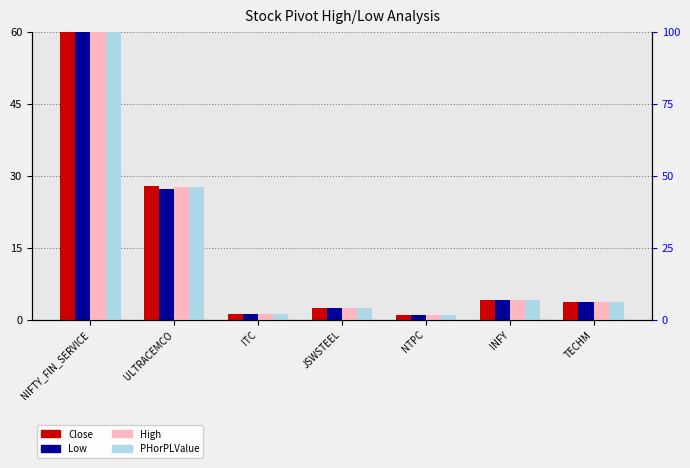

Where is PHorPLValue nearest to the value 30?

ULTRACEMCO